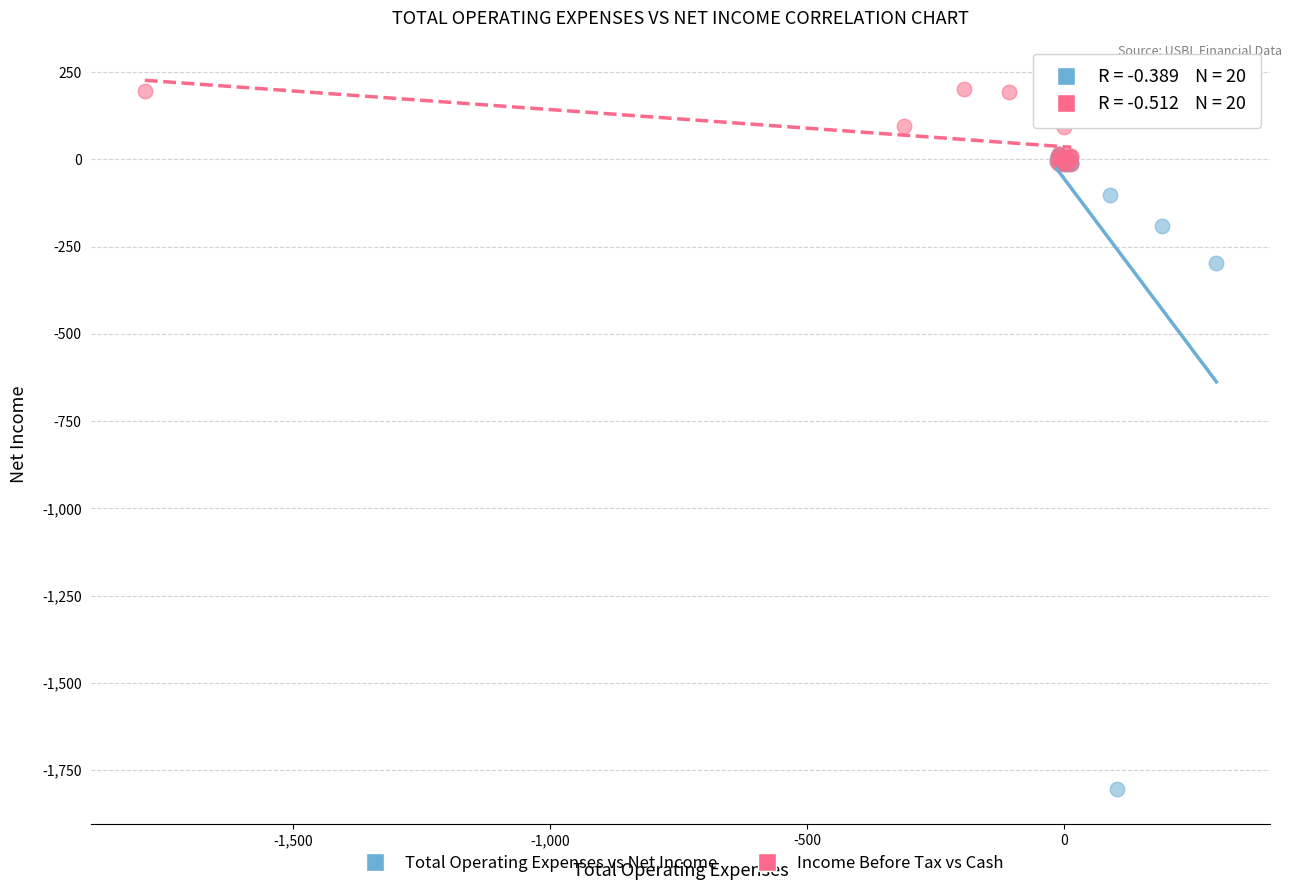

Which series has the widest spread of Y values?

Total Operating Expenses vs Net Income